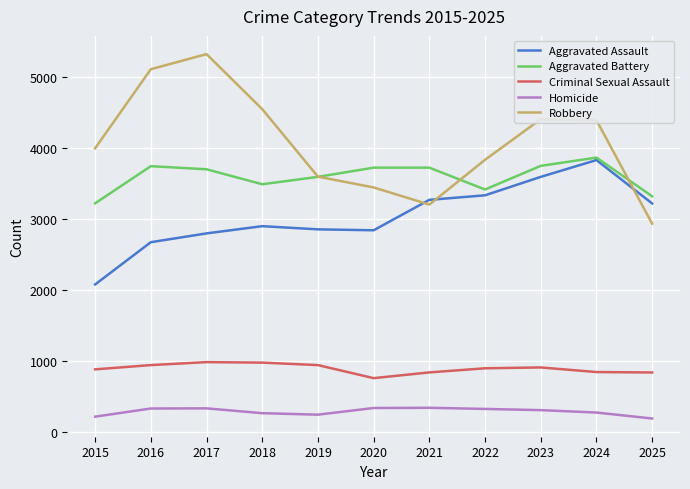

Which label corresponds to the largest value in the chart?

2017